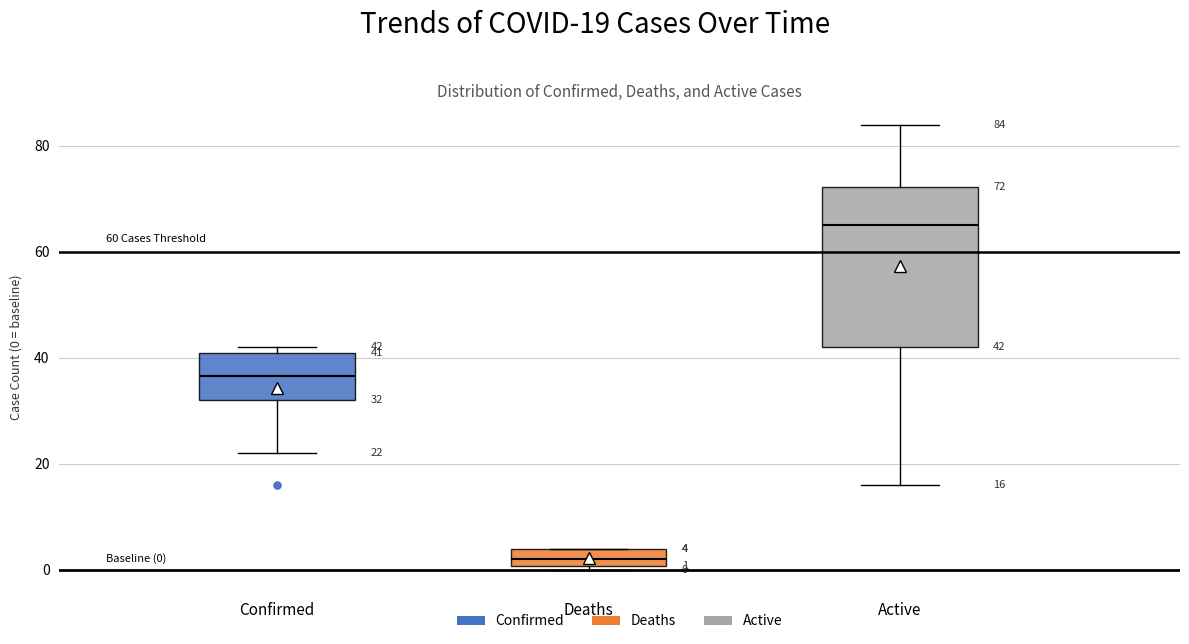

Comparing the boxes themselves (not the whiskers), which one is the tallest?

Active